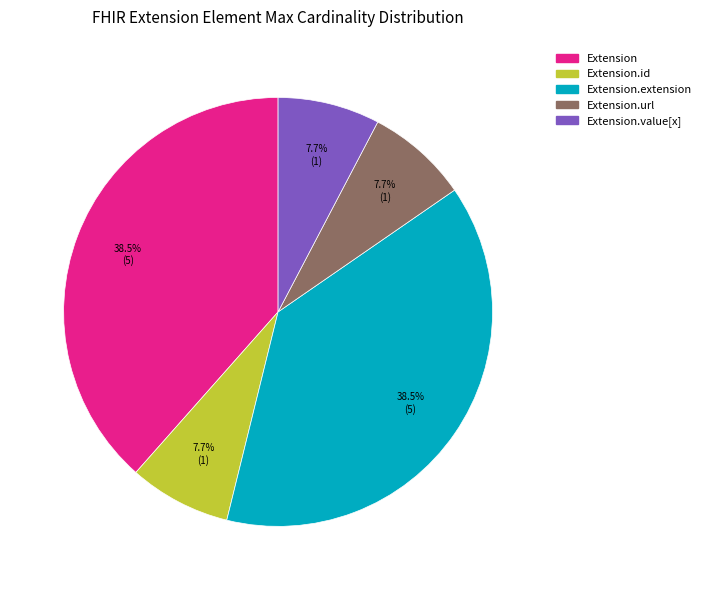

How many segments does this pie chart have?

5